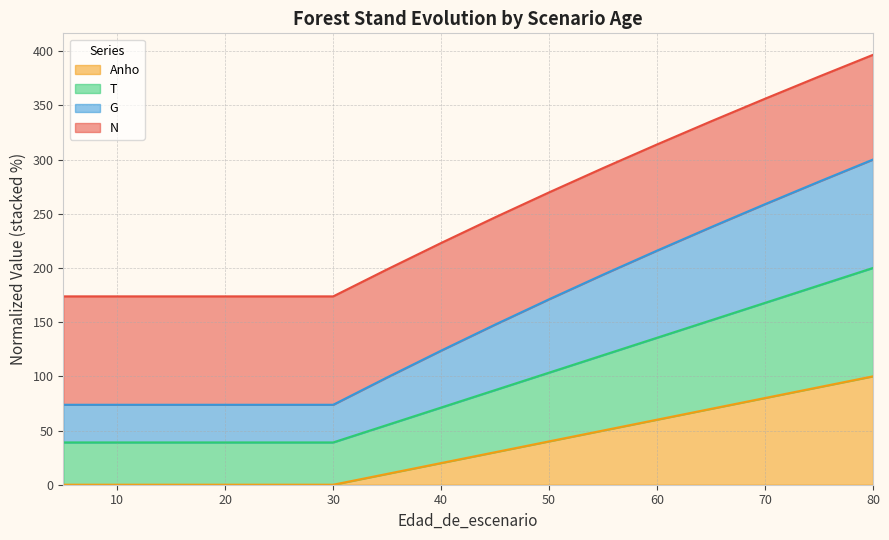

What are all the series names shown in the legend?

Anho, T, G, N